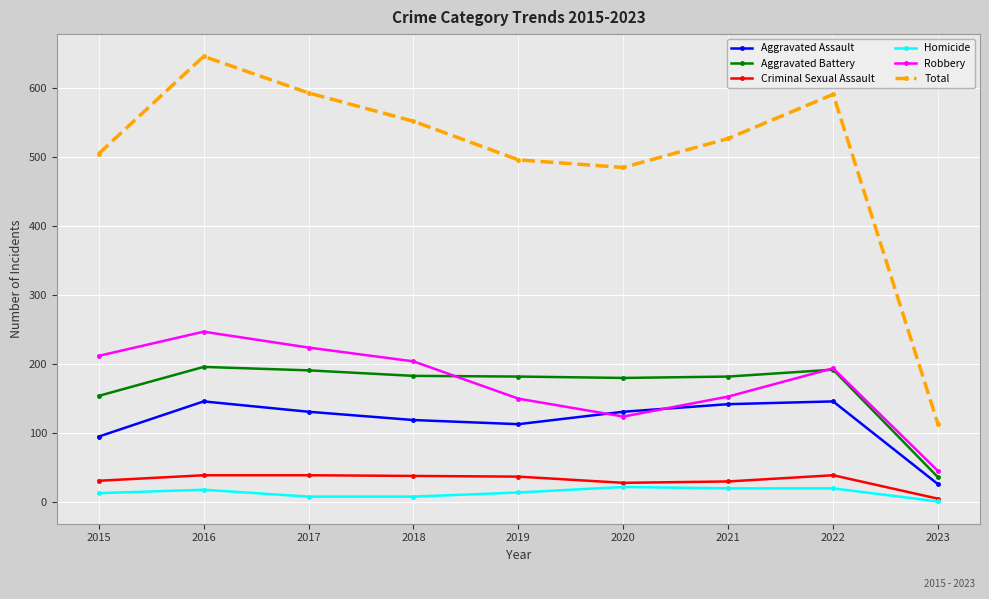

Count the number of data series in this chart.

6